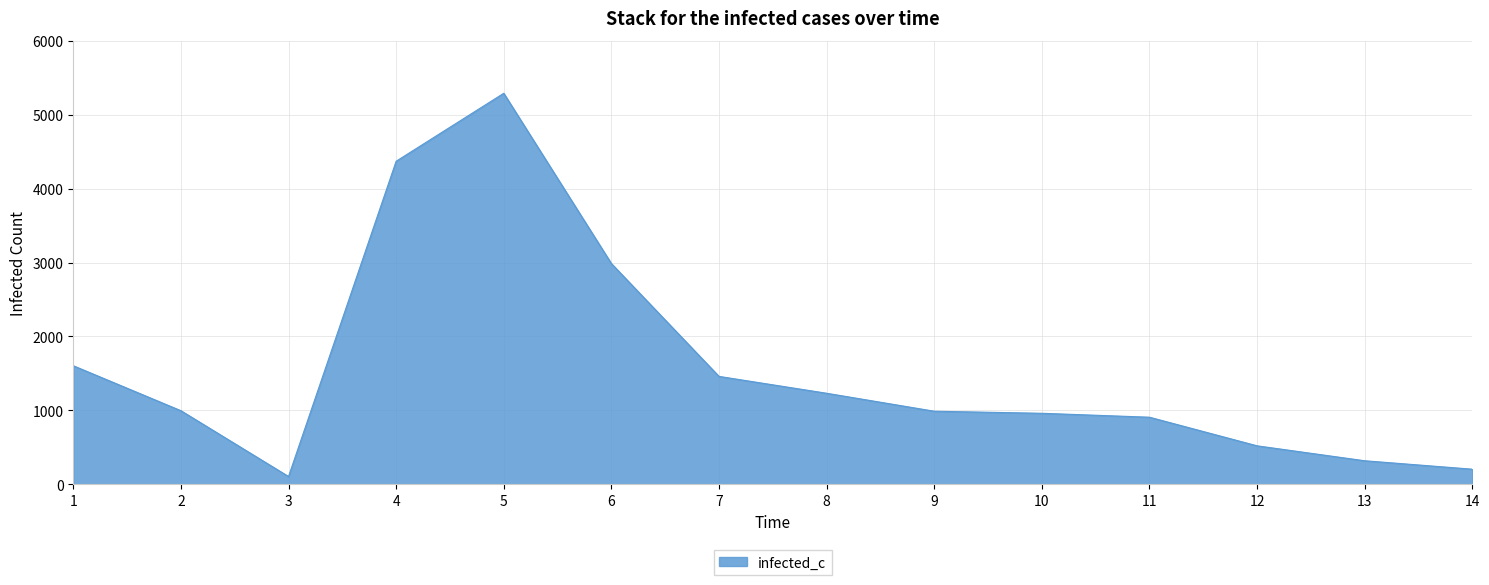

The value at 7 is 1460. True or false?

True